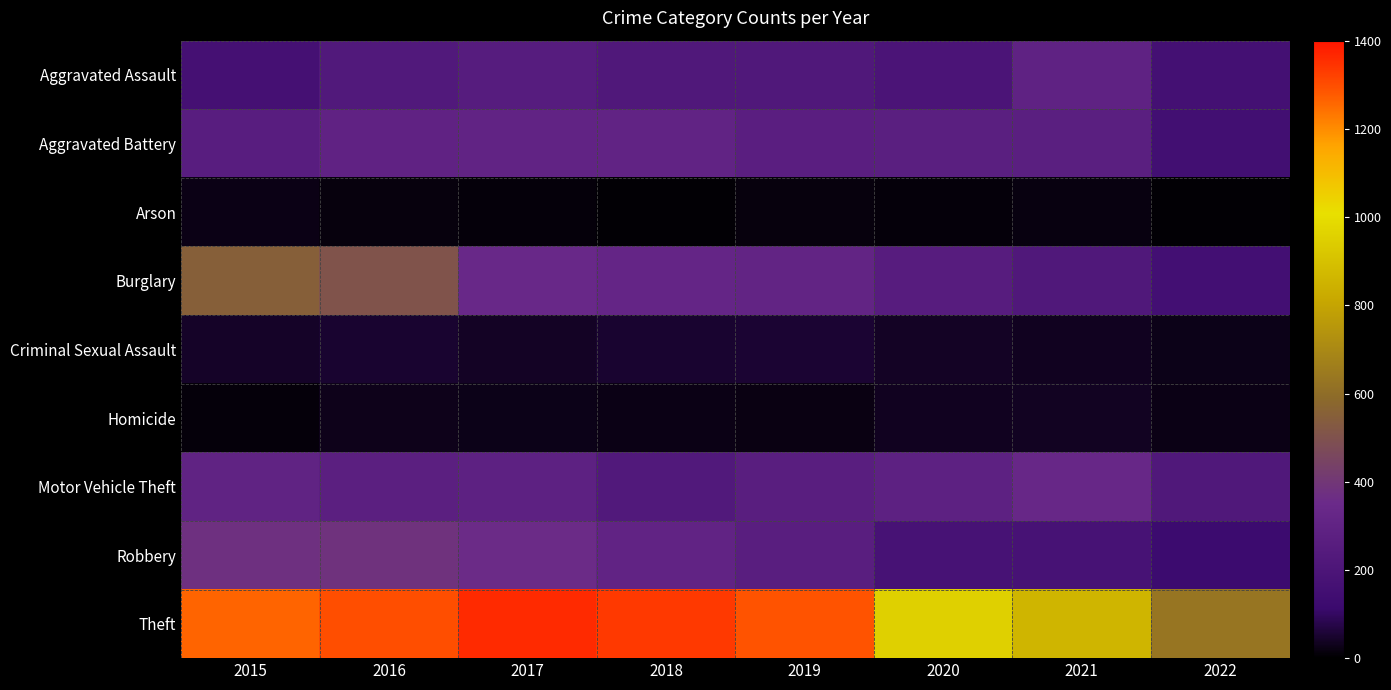

What is the total value across all series at 2022?

1498